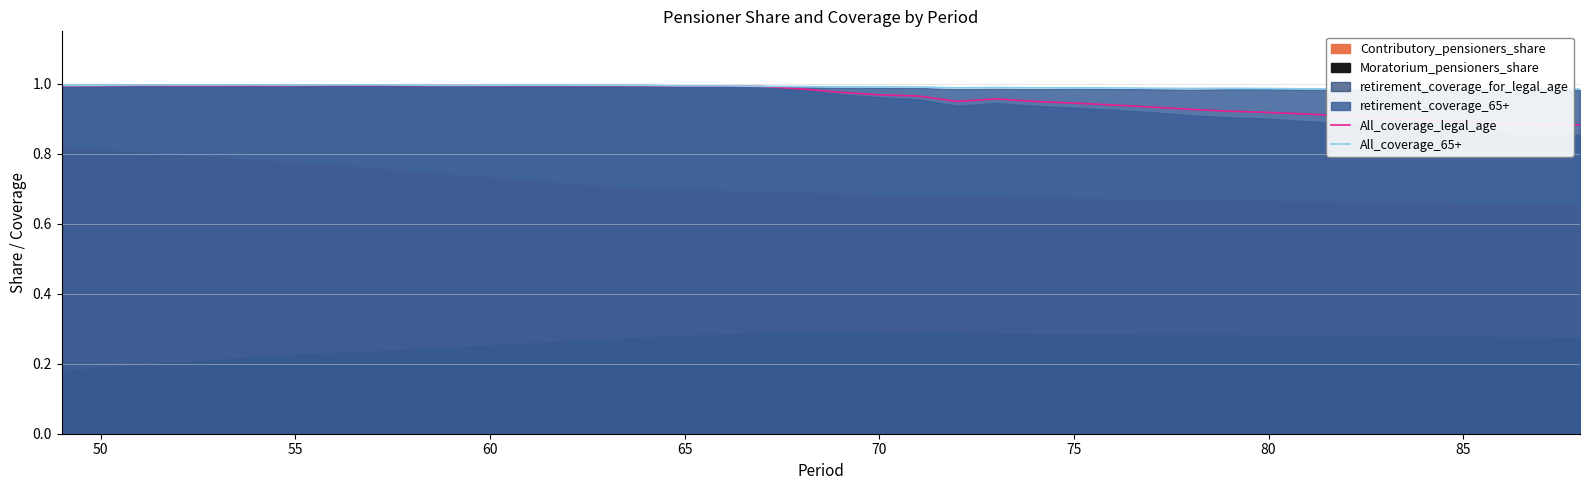

True or false: All_coverage_65+ and All_coverage_legal_age cross at least once.

False